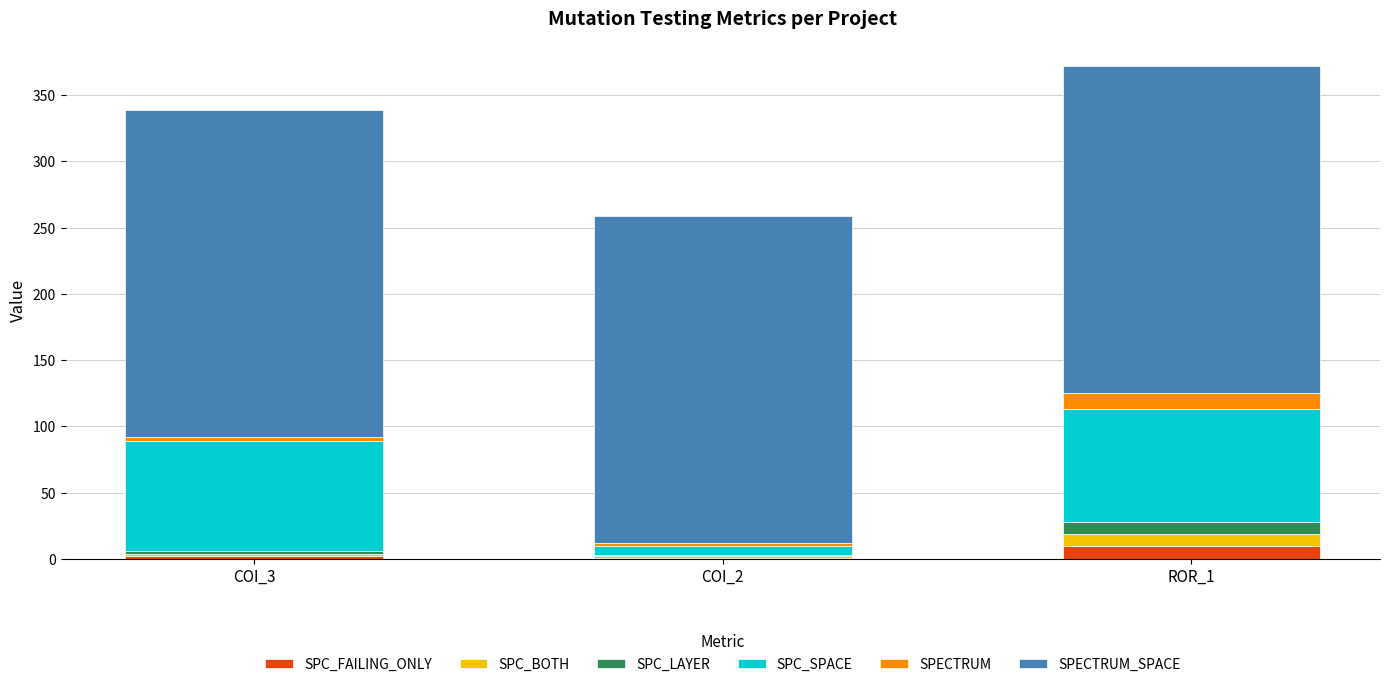

What are all the series names shown in the legend?

SPC_FAILING_ONLY, SPC_BOTH, SPC_LAYER, SPC_SPACE, SPECTRUM, SPECTRUM_SPACE